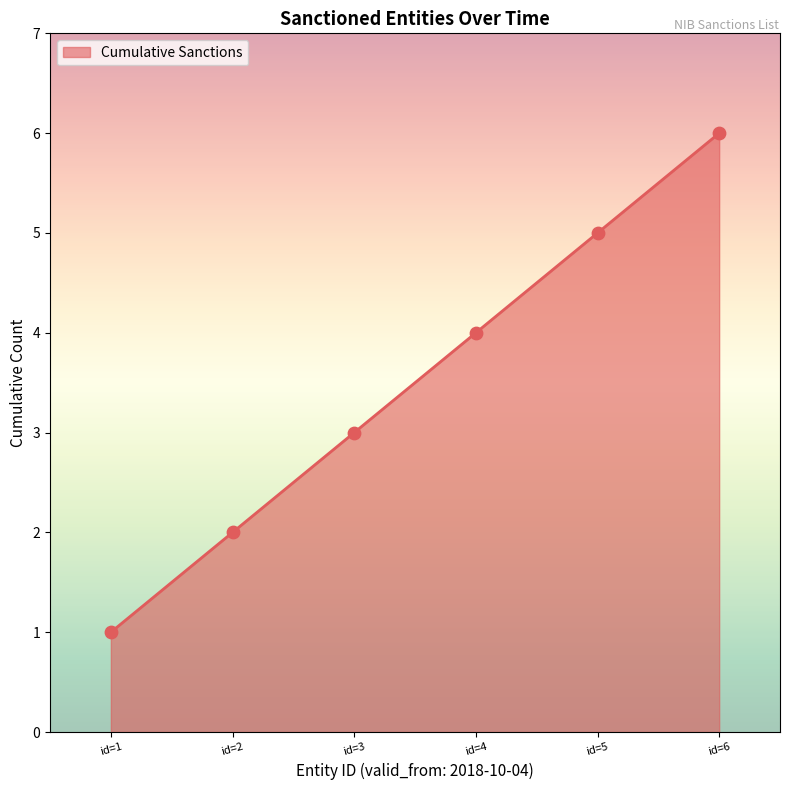

Between id=4 and id=6, which is larger?

id=6